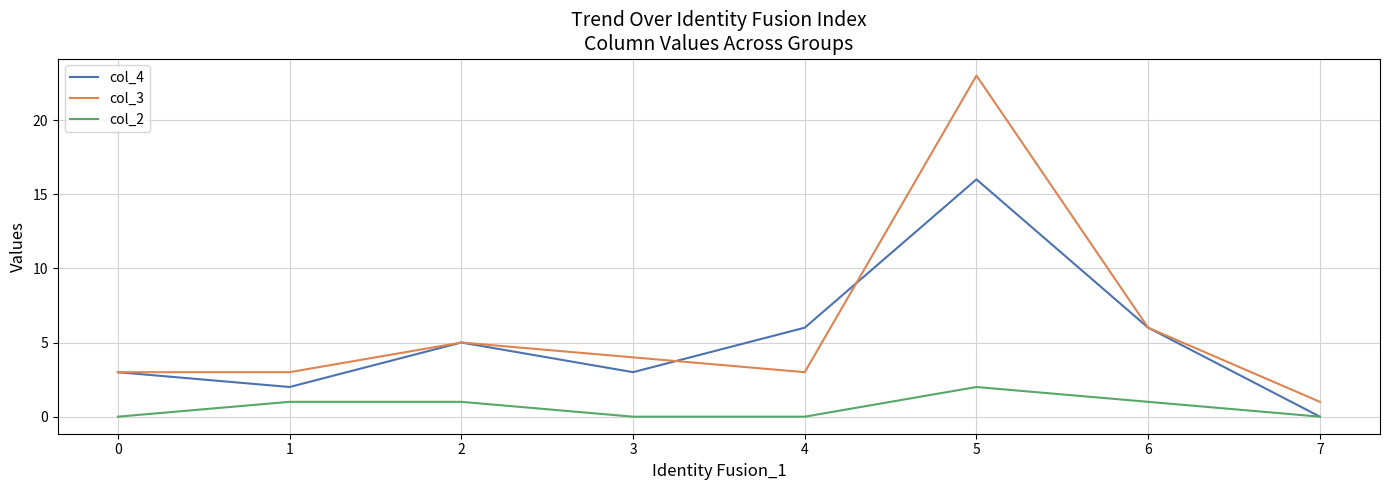

How many distinct data groups are displayed?

3